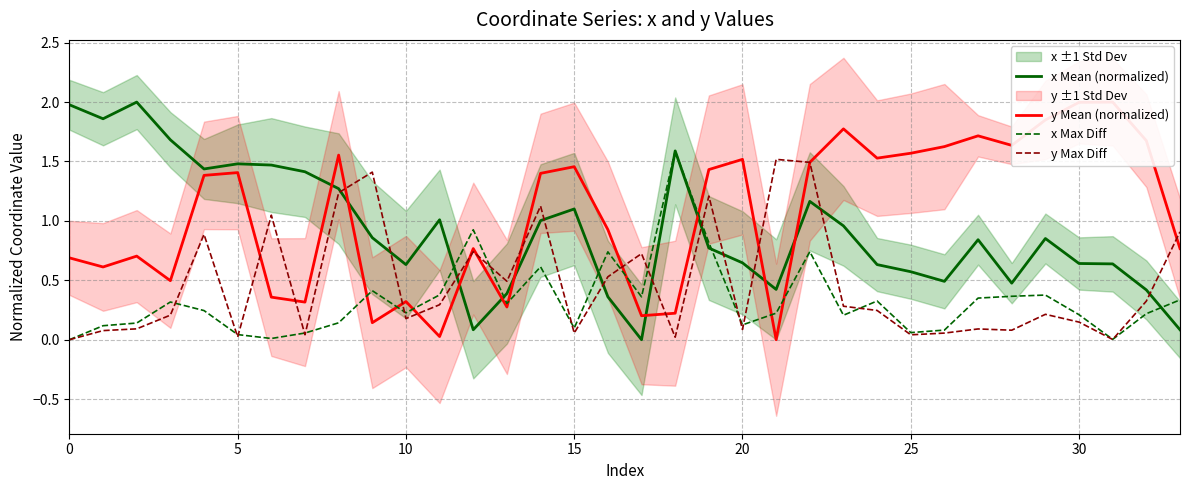

How many positive values does the y Mean (normalized) series have?

33